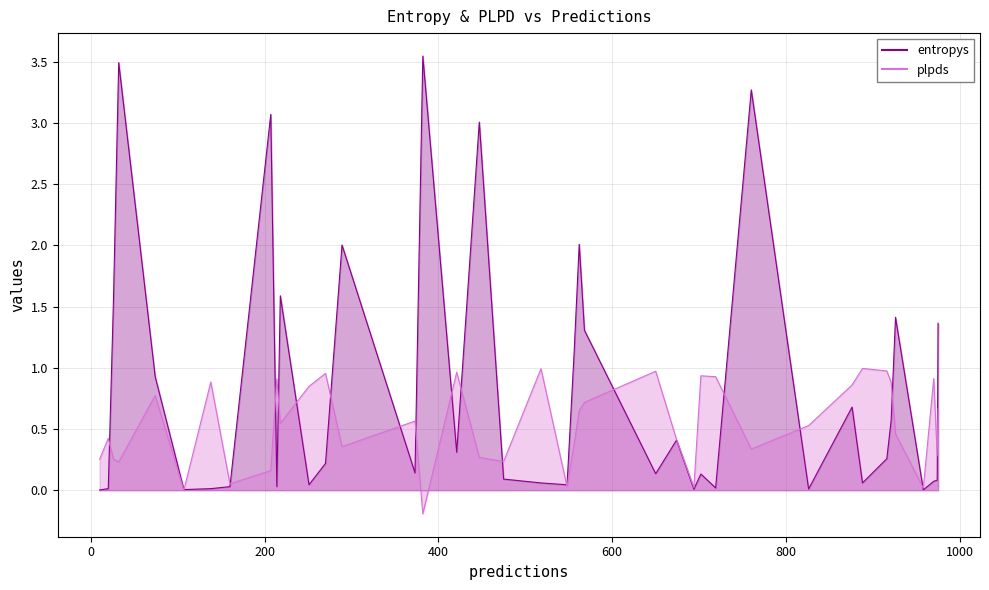

Which series has the largest total across all categories?

entropys